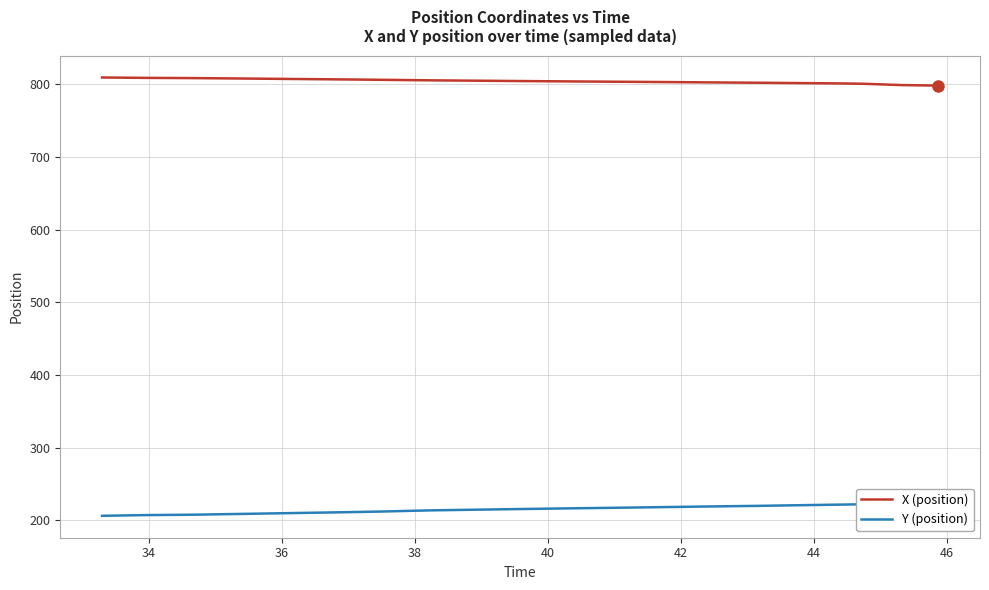

What is the minimum value for X (position)?

798.2